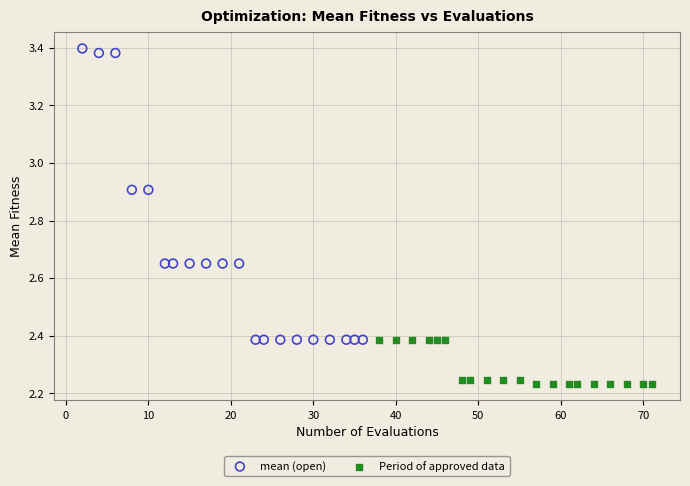

Which series contains the lowest Y value?

Period of approved data